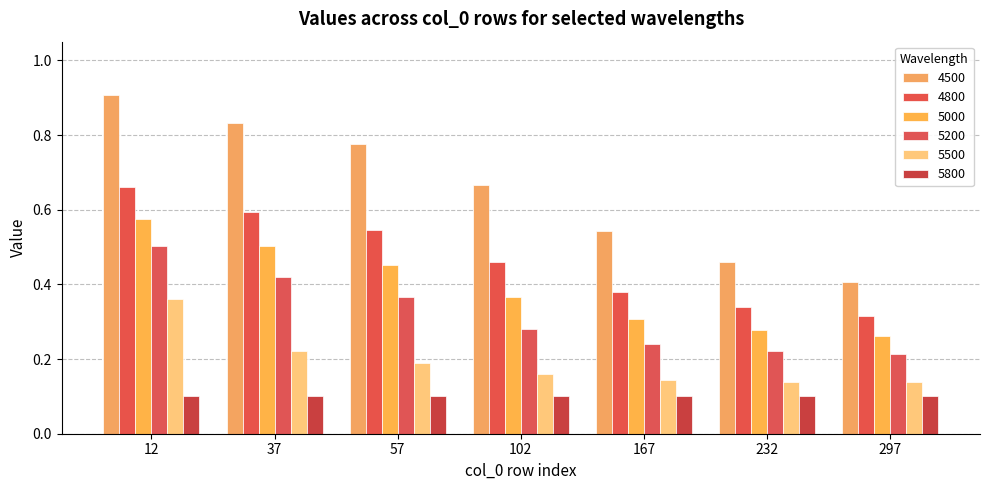

At 37, list the series in order from largest to smallest.

4500, 4800, 5000, 5200, 5500, 5800